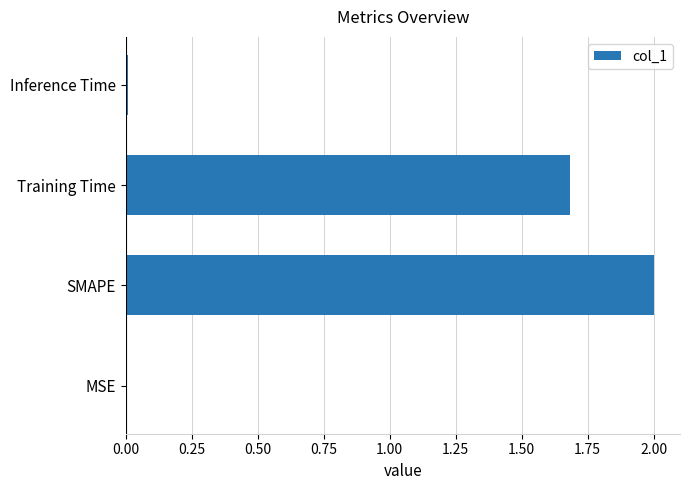

The chart shows a value of 0.0 at MSE. True or false?

True